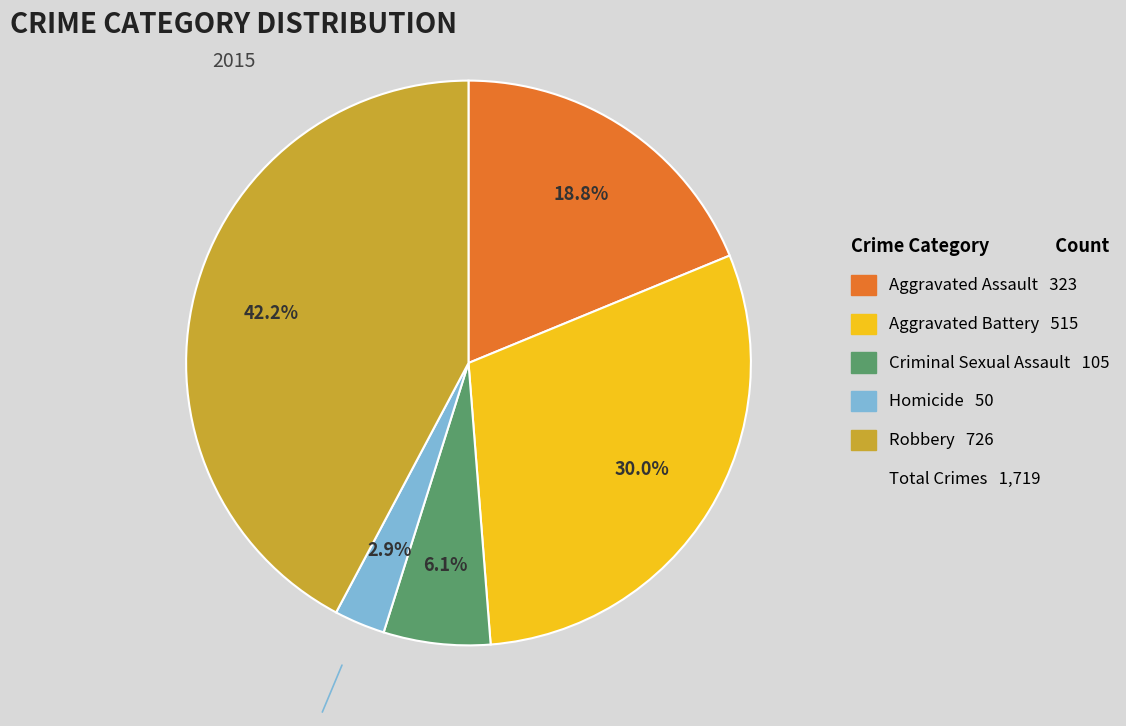

Does any single category account for the majority?

No